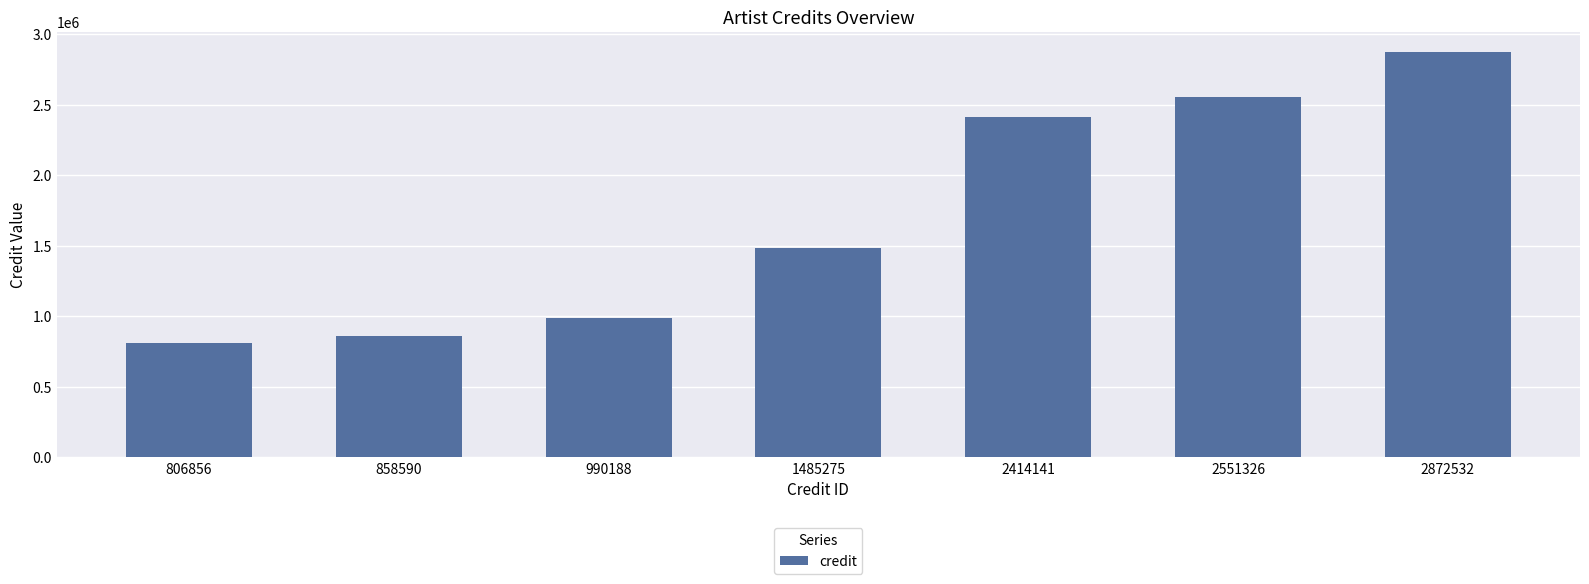

Reading right to left, list all the values displayed in this chart.

2872532=2872532	2551326=2551326	2414141=2414141	1485275=1485275	990188=990188	858590=858590	806856=806856